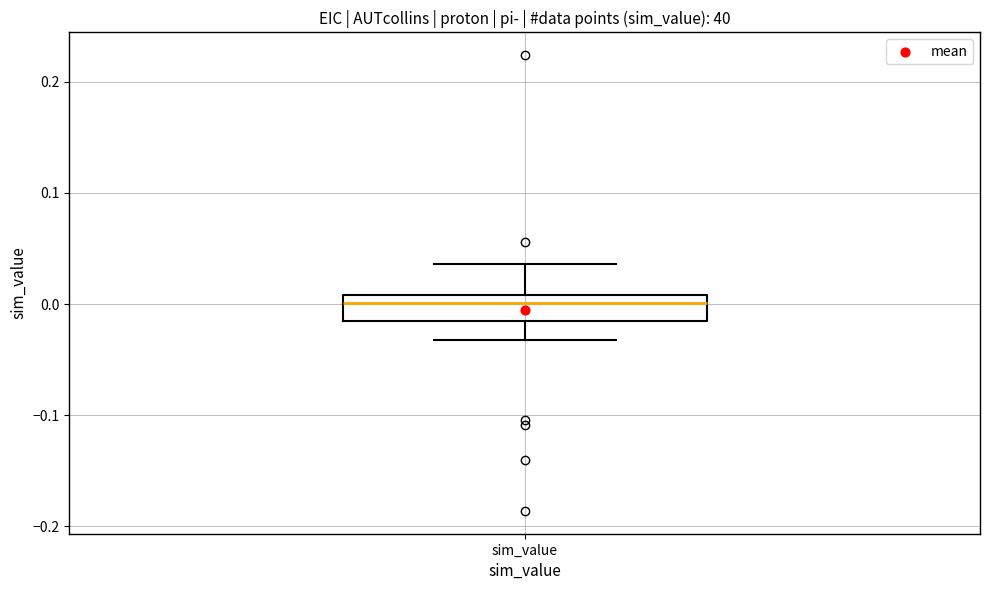

Read this box plot against the y-axis: the position of the median line, the range covered by the box, and the ends of both whiskers. The values are not printed on the chart, so give them approximately, as read against the axis.

median 0.00, box -0.02 to 0.01, whiskers -0.03 to 0.04